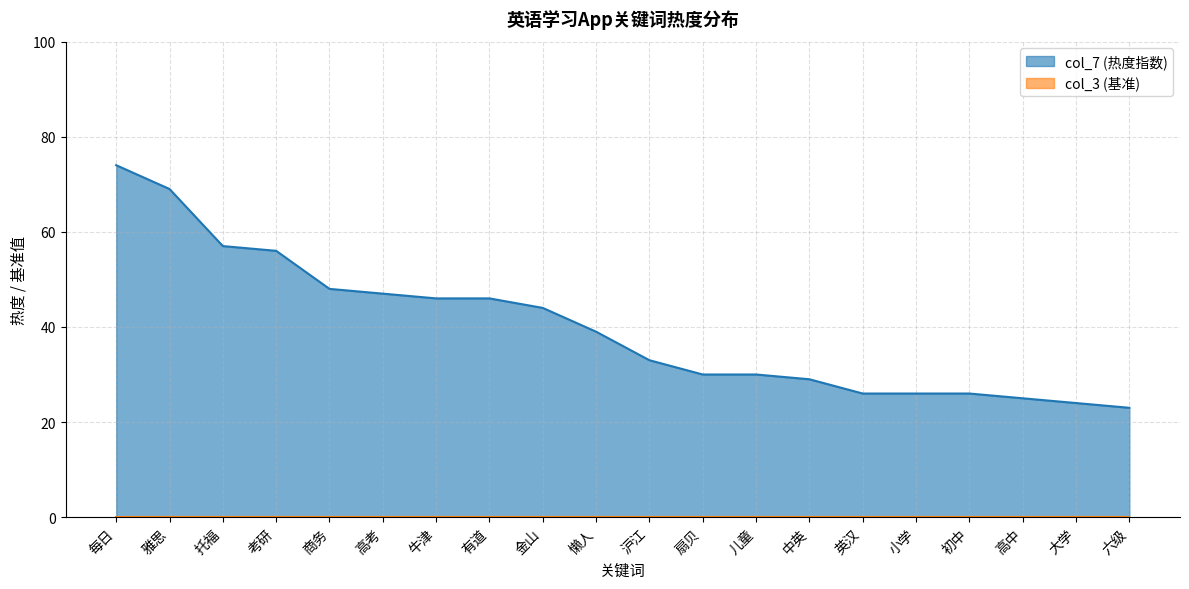

What value does the data have at 沪江, to the nearest 5?

35